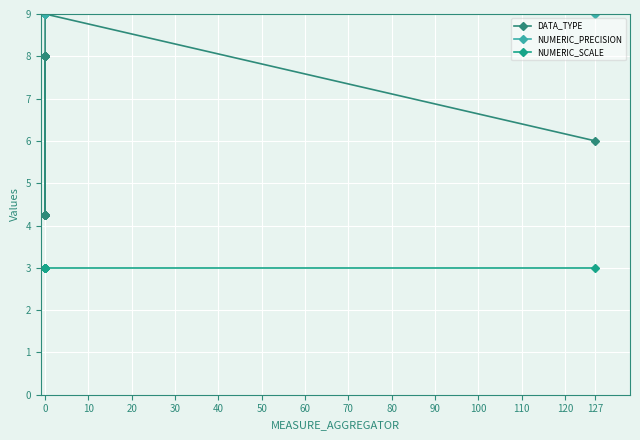

How many lines are shown in the chart?

3